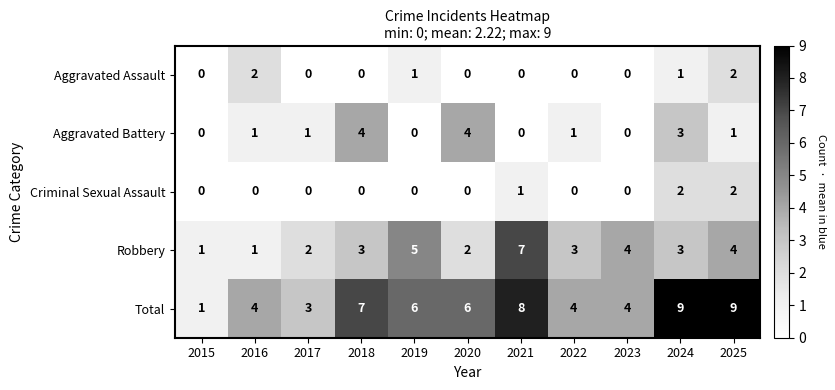

What is the difference between the maximum and minimum values in the Total series?

8